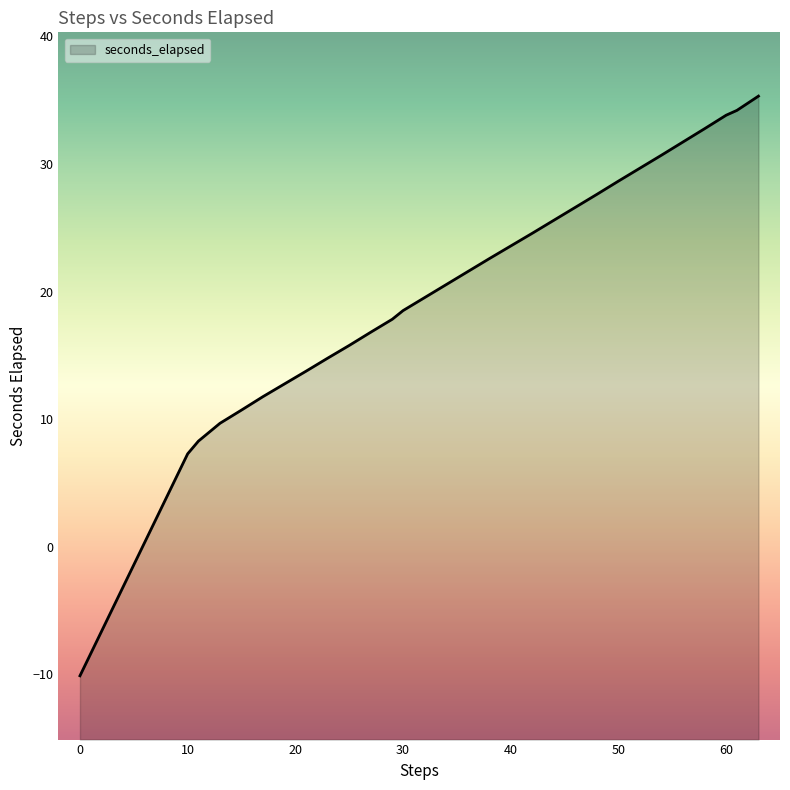

How many data points are less than 21?

15